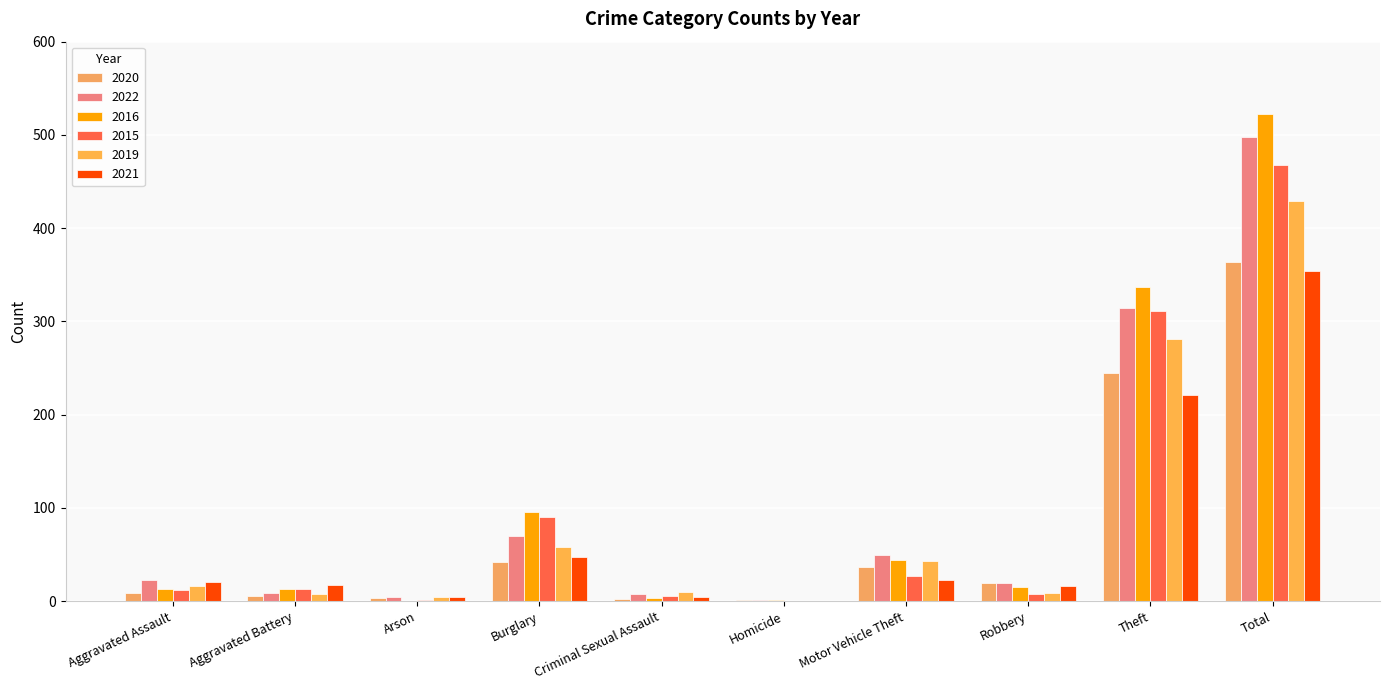

What is the value of the 2020 bar at the 4th from the left?

42